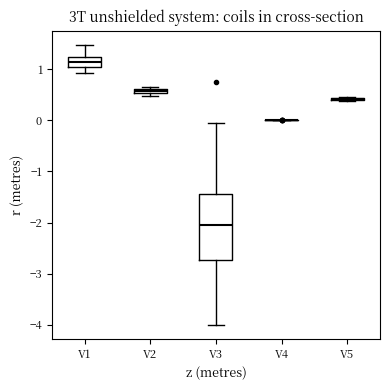

Which box is the tallest, from its lower edge to its upper edge?

V3